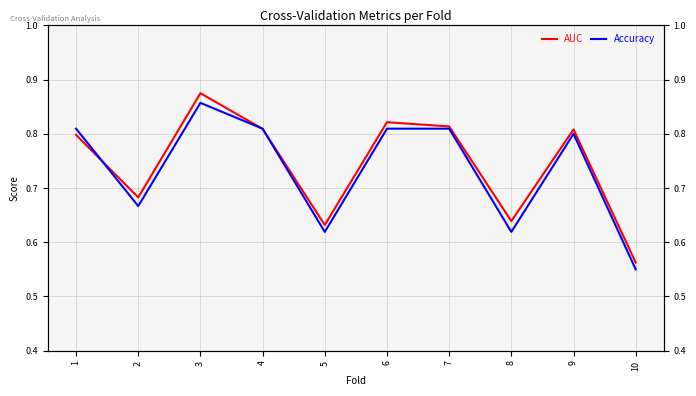

How many interior local peaks does the Accuracy series have?

2